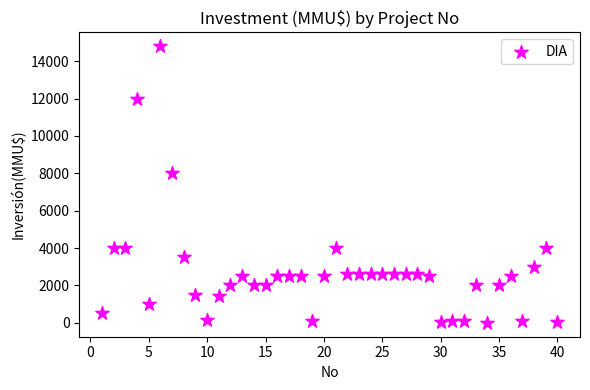

What is the range of X values (max minus min)?

39